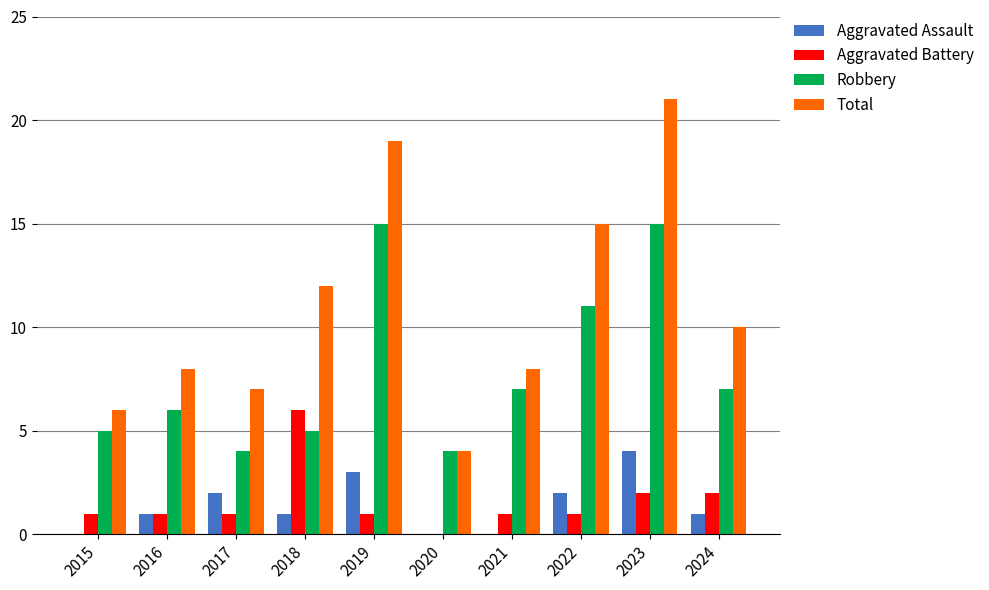

Is it true that Total equals 10 at 2016?

False